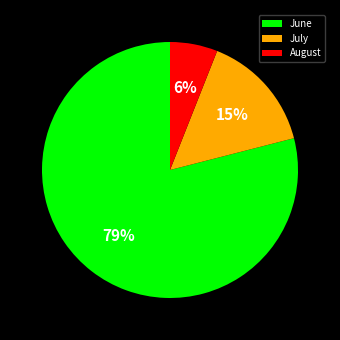

To the nearest percent, what is the difference between the largest and smallest slice percentages?

73%